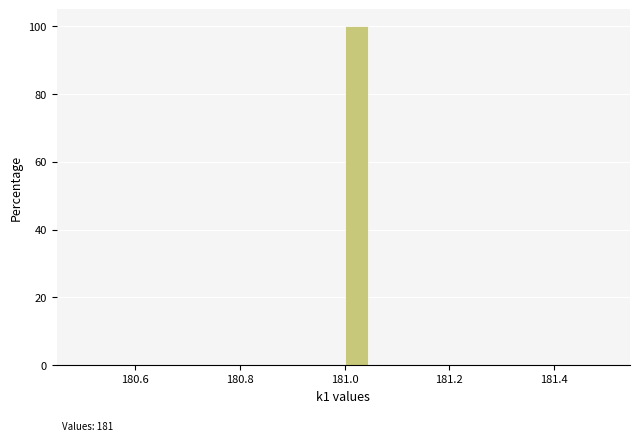

Around what value on the x-axis is the tallest bar? Give the approximate position of its centre, as read against the axis.

181.02